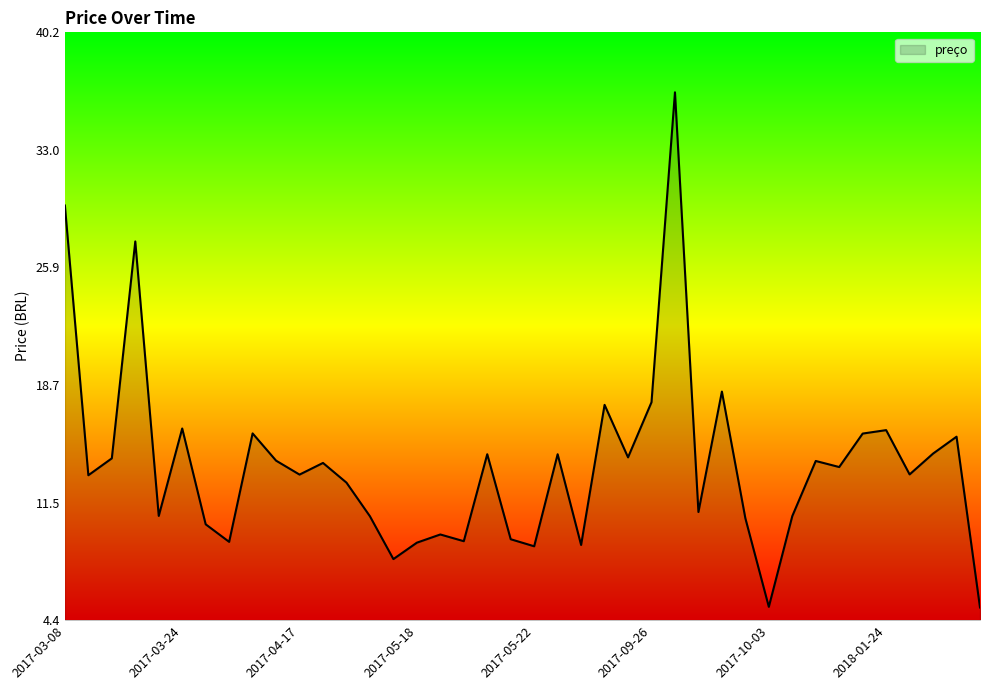

What is the smallest value displayed?

5.2